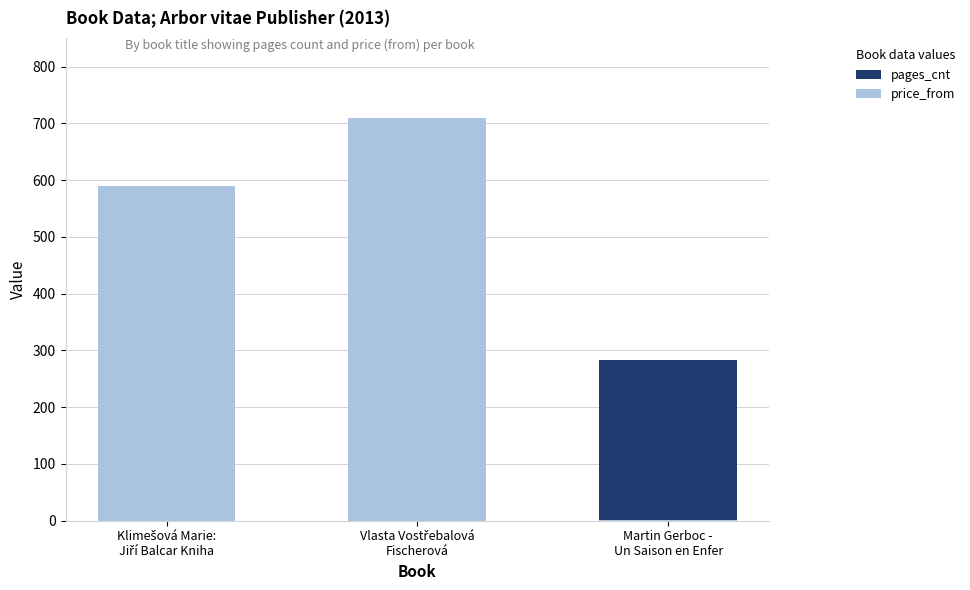

Is it true that pages_cnt equals 240 at Vlasta Vostřebalová
Fischerová?

True